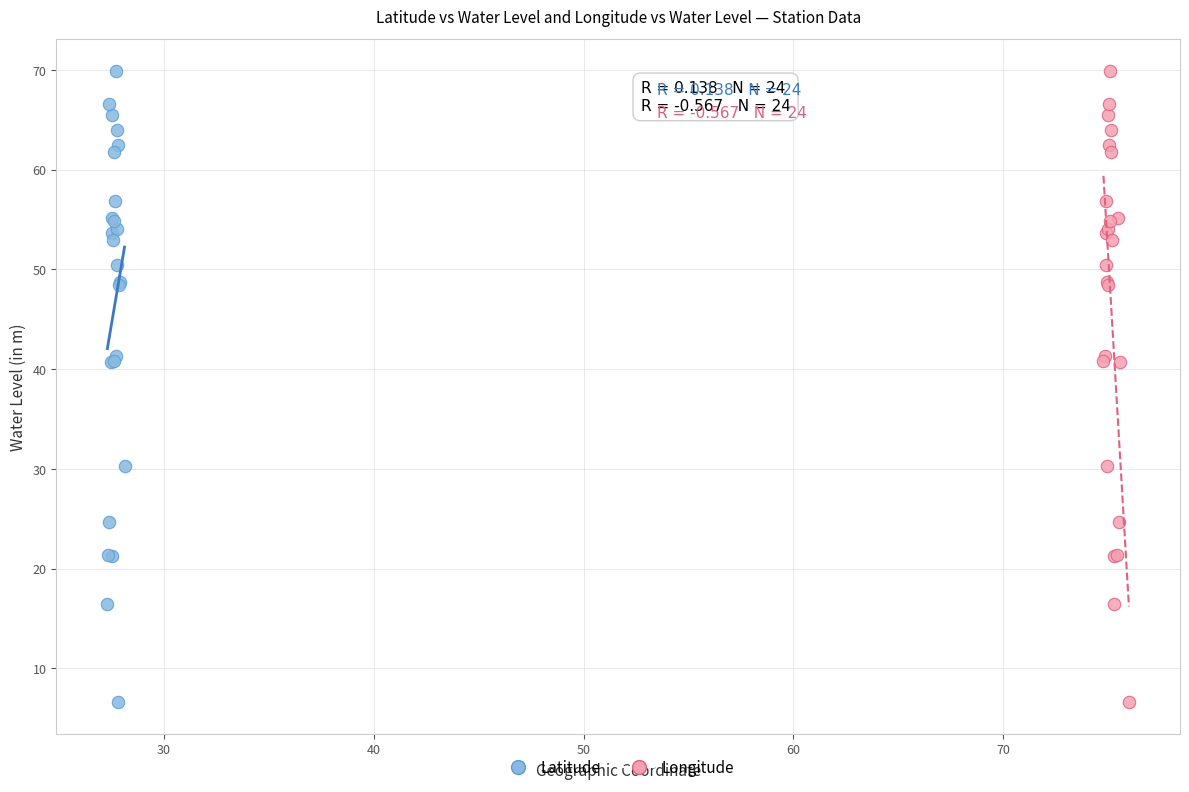

What are all the series names shown in the legend?

Latitude, Longitude